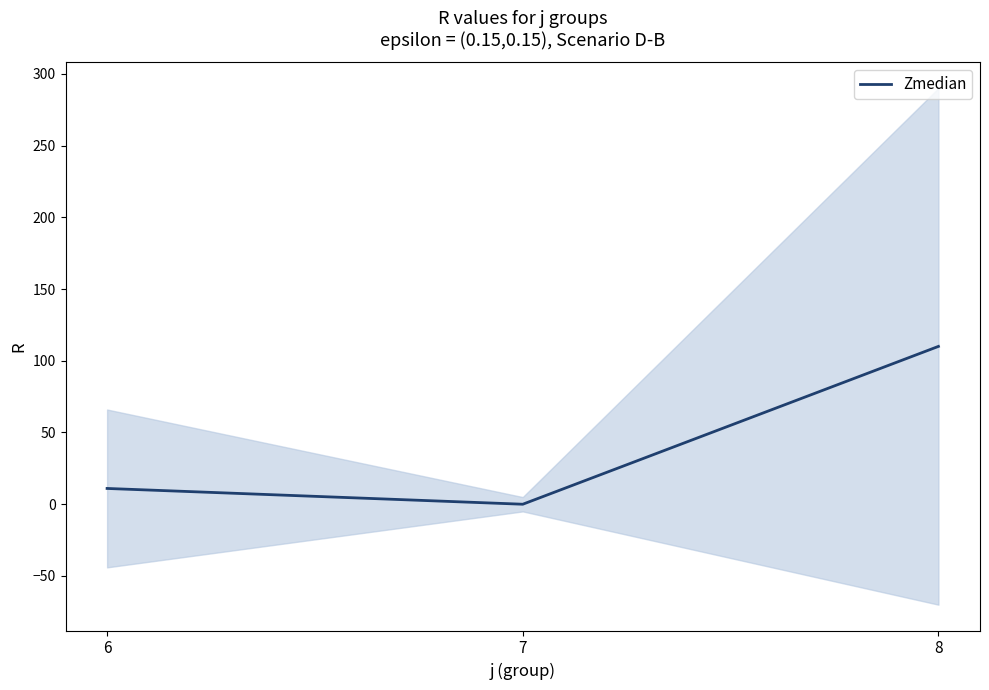

At which category does the chart reach its peak across all series?

8